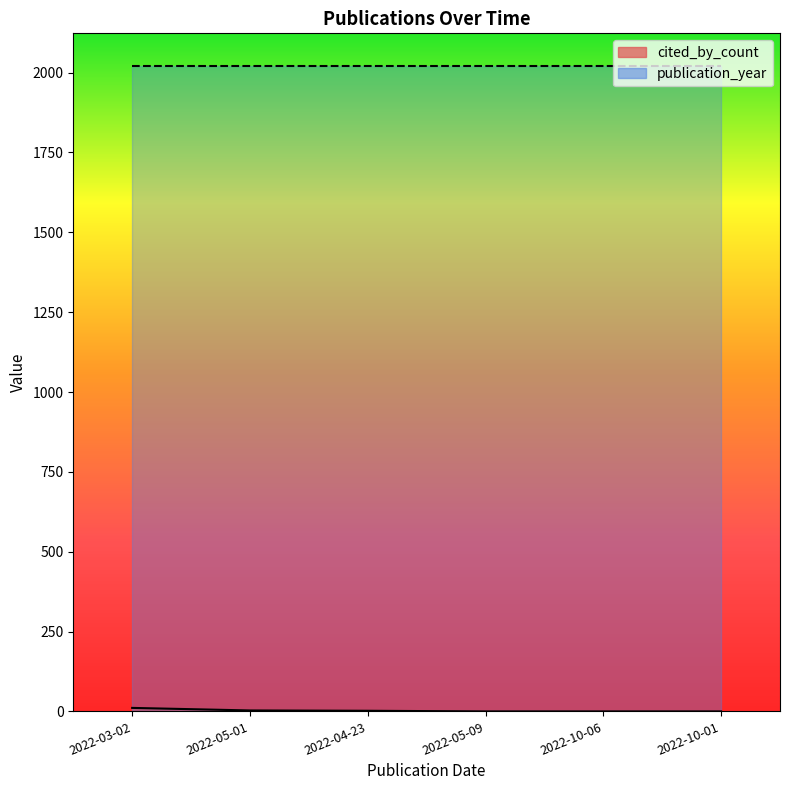

What is the label of the 3rd point from the right?

2022-05-09